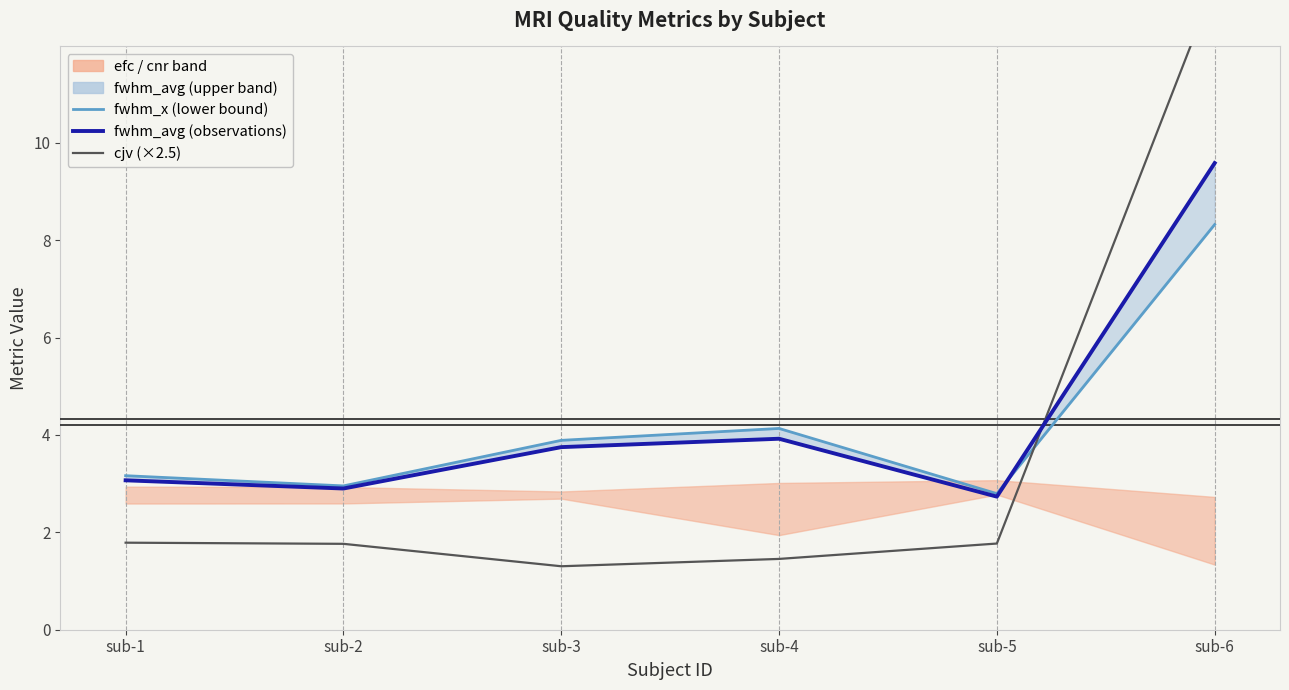

True or false: fwhm_avg (observations) has a value of 4.8 at sub-2.

False